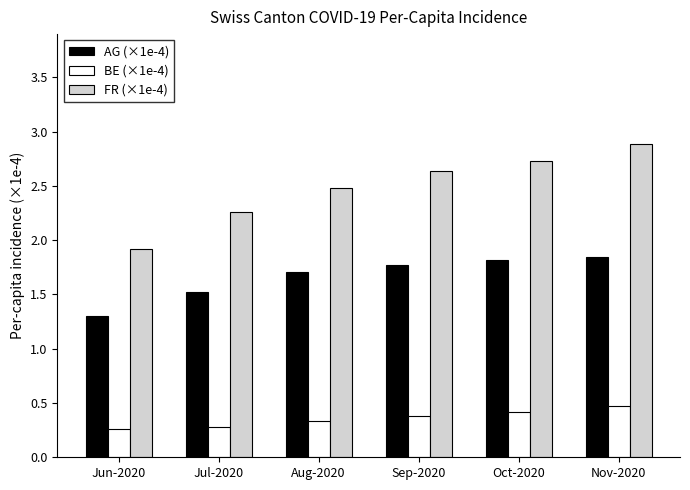

True or false: BE (×1e-4) has a value of 0.3 at Aug-2020.

True